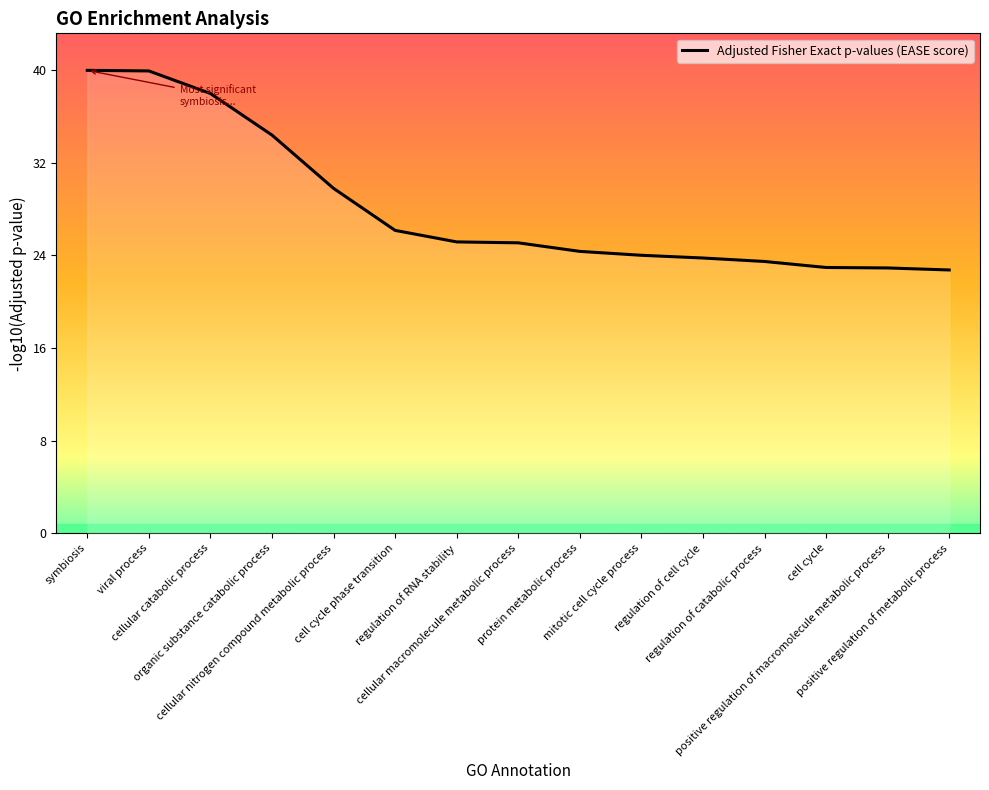

Does the chart display data point markers on the line(s)?

No